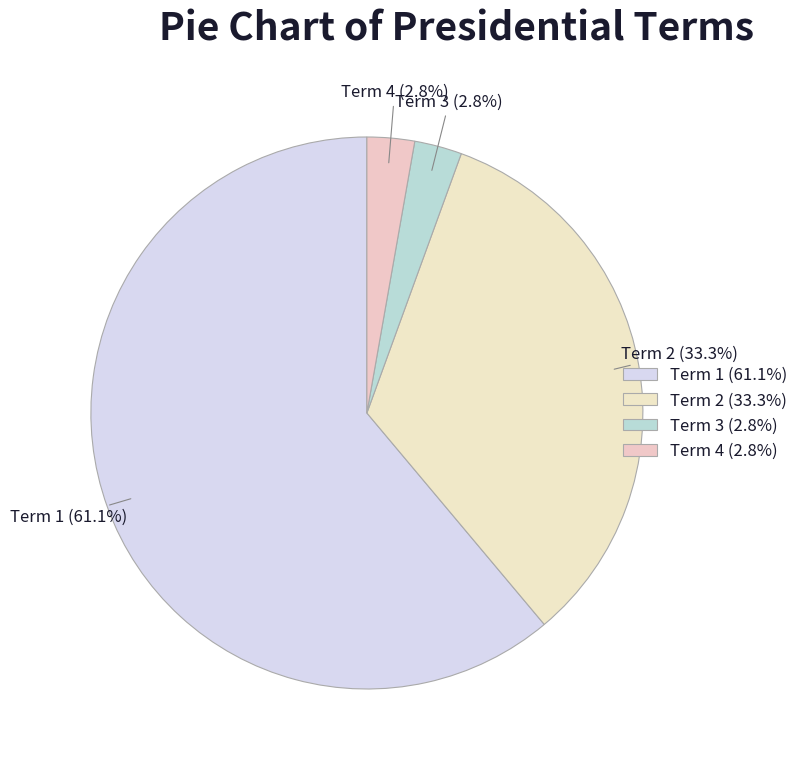

Approximately how many times larger is the value at Term 3 compared to Term 4?

1.0